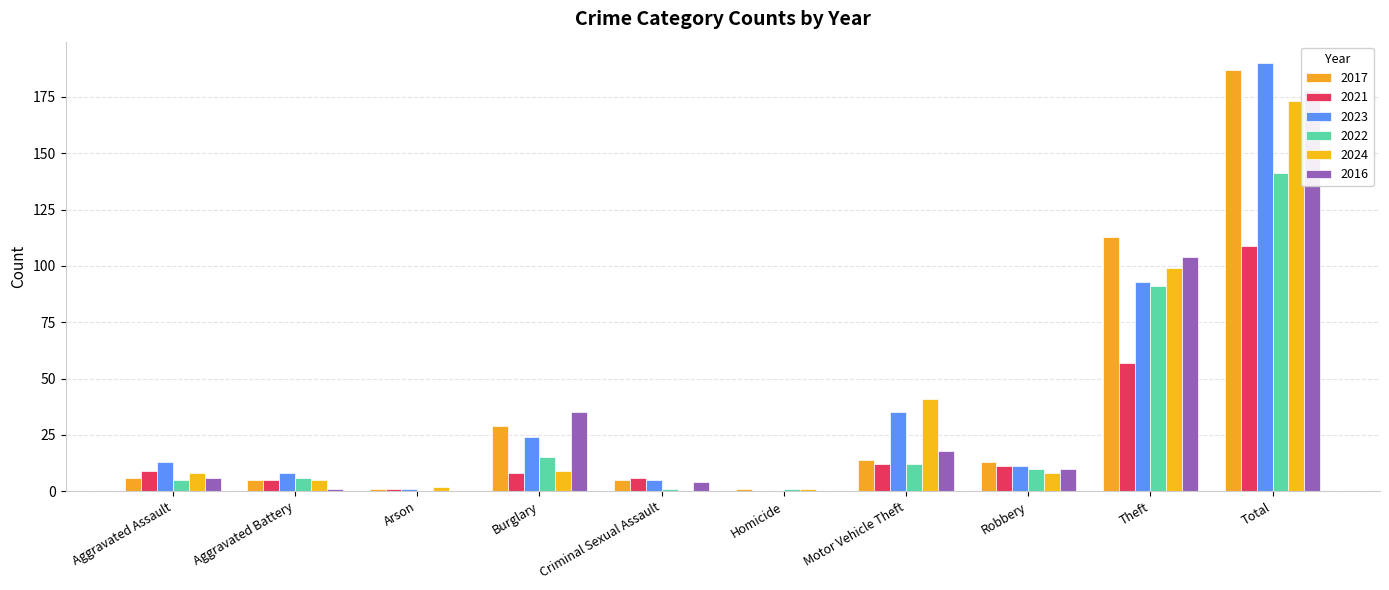

What is the approximate value of 2023 at Motor Vehicle Theft, to the nearest 10?

40